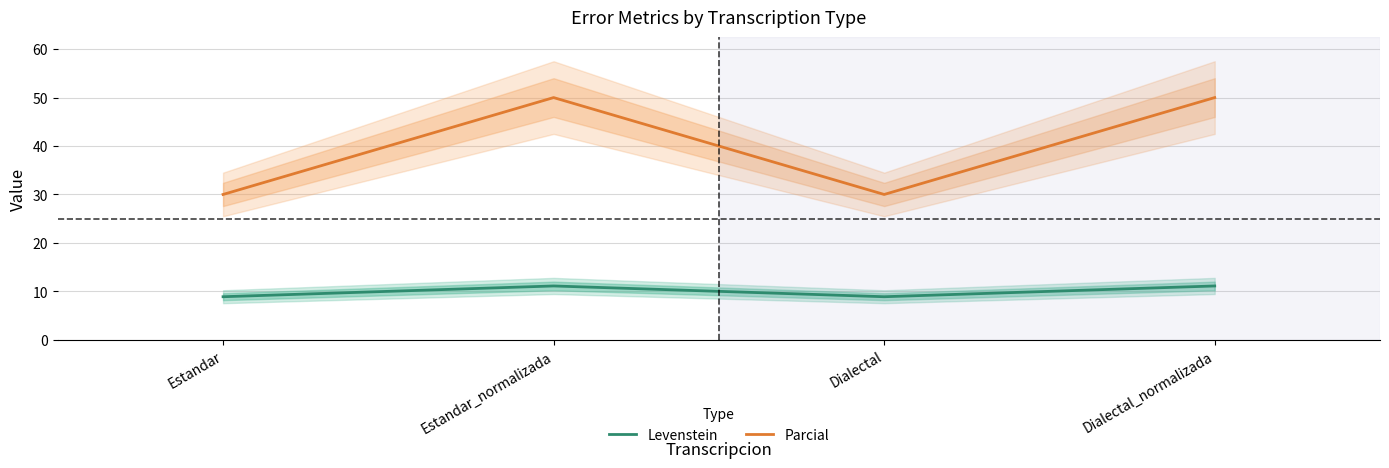

Which series changed the most between Estandar and Dialectal_normalizada?

Parcial